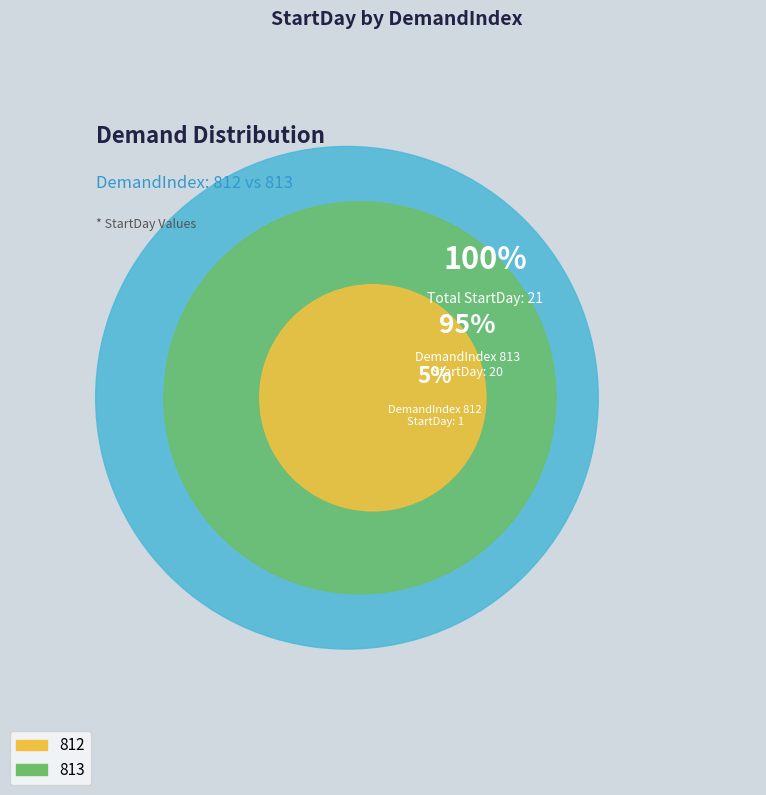

To the nearest percent, what is the difference between the largest and smallest slice percentages?

90%